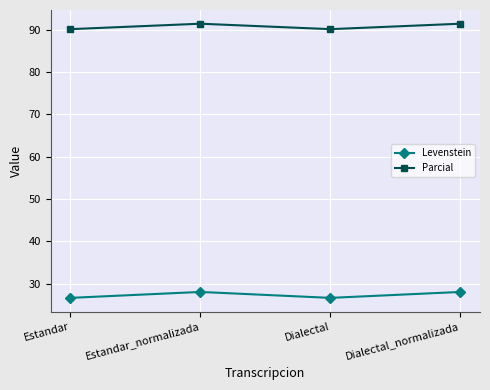

Does the chart display data point markers on the line(s)?

Yes